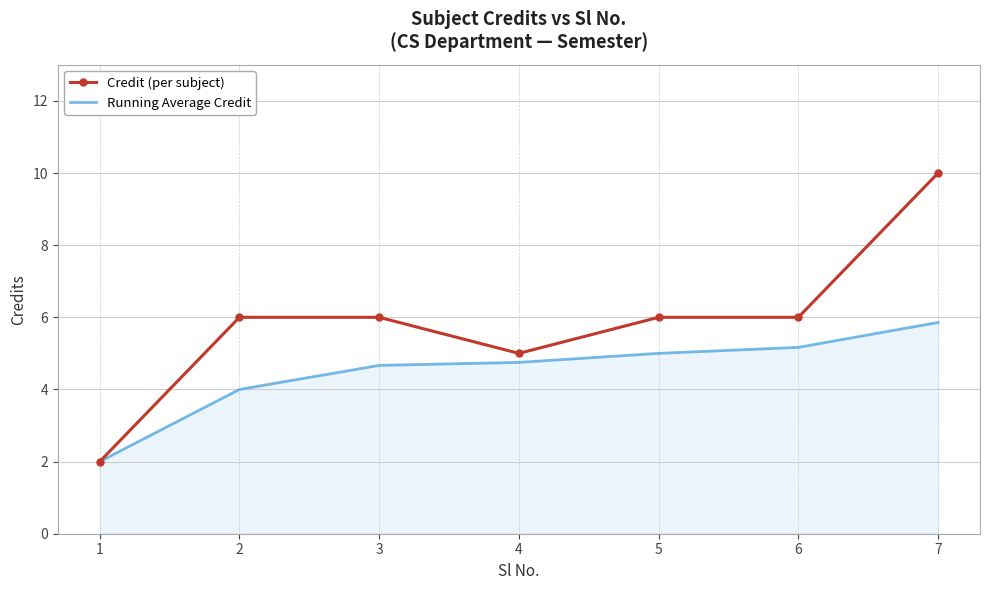

At which category is the sum across all series the highest?

7